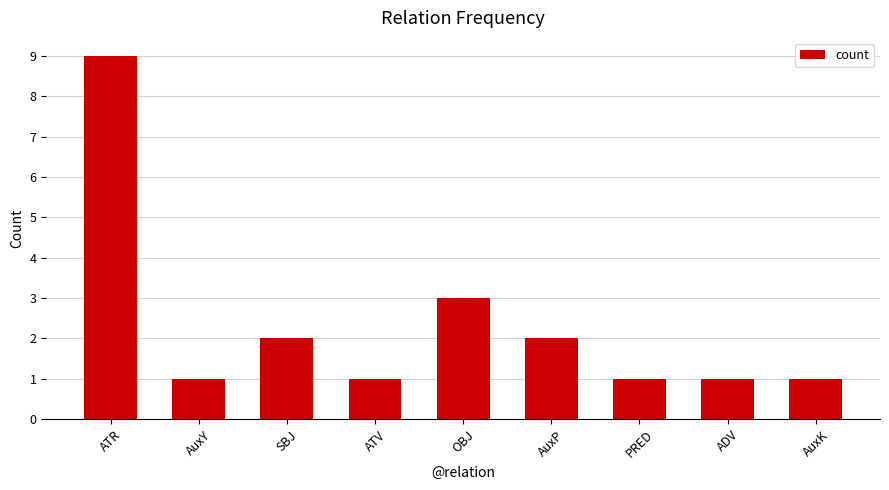

Reading right to left, extract all data points from this chart.

1	1	1	2	3	1	2	1	9